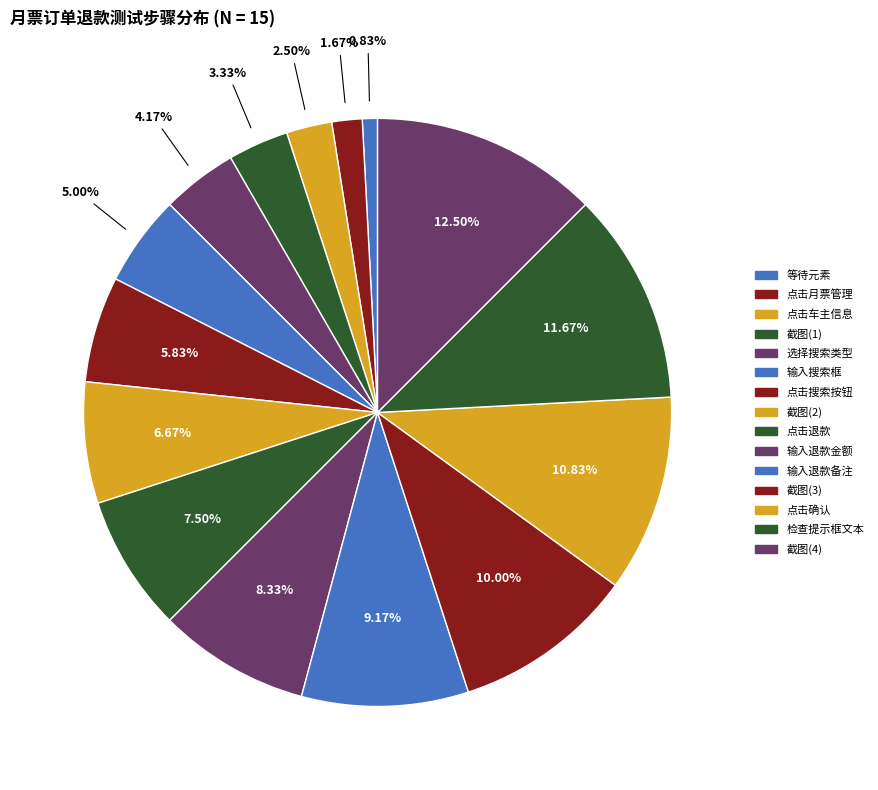

How many slices are in this pie chart?

15